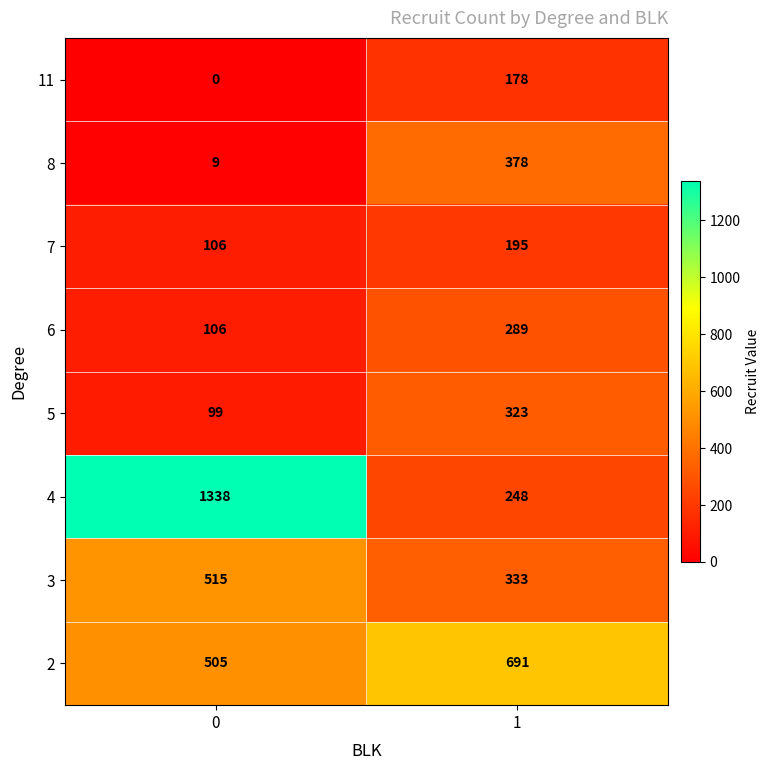

At 1, list the series in order from smallest to largest.

11, 7, 4, 6, 5, 3, 8, 2